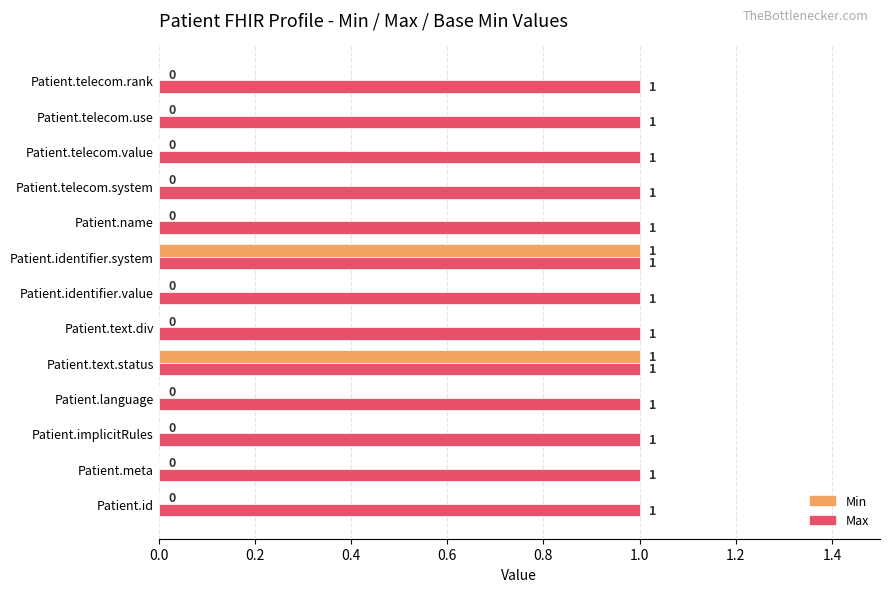

Is the value of Max at Patient.implicitRules greater than the value of Min at Patient.text.div?

Yes